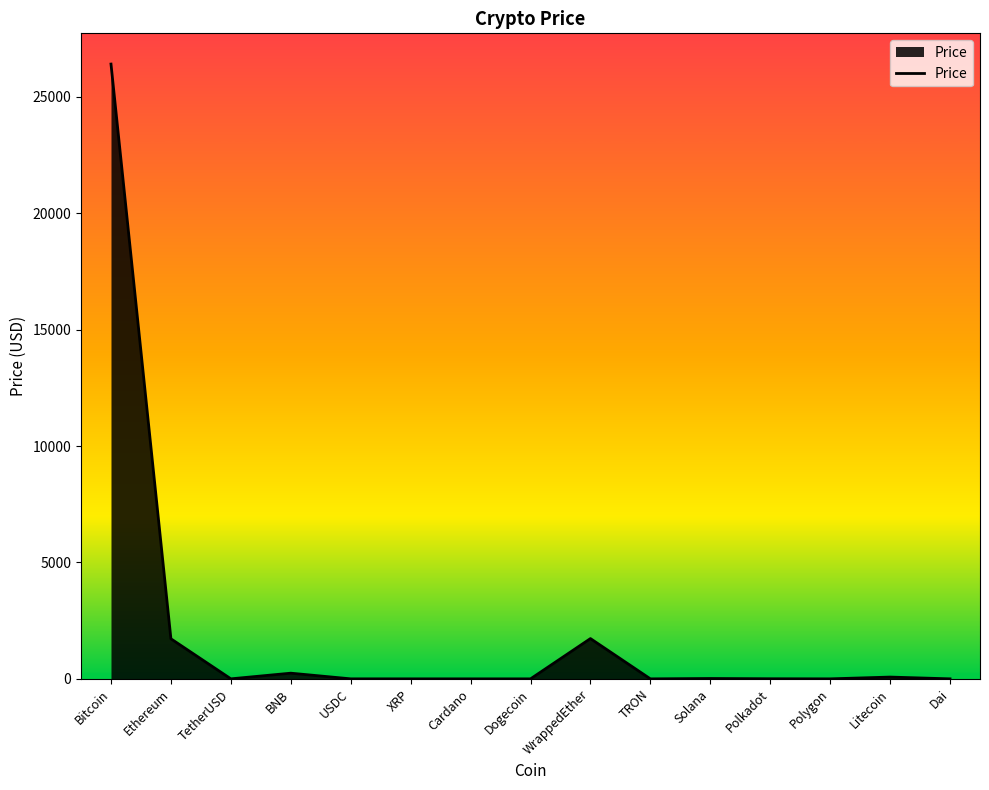

At which label does the data first exceed 1?

Bitcoin